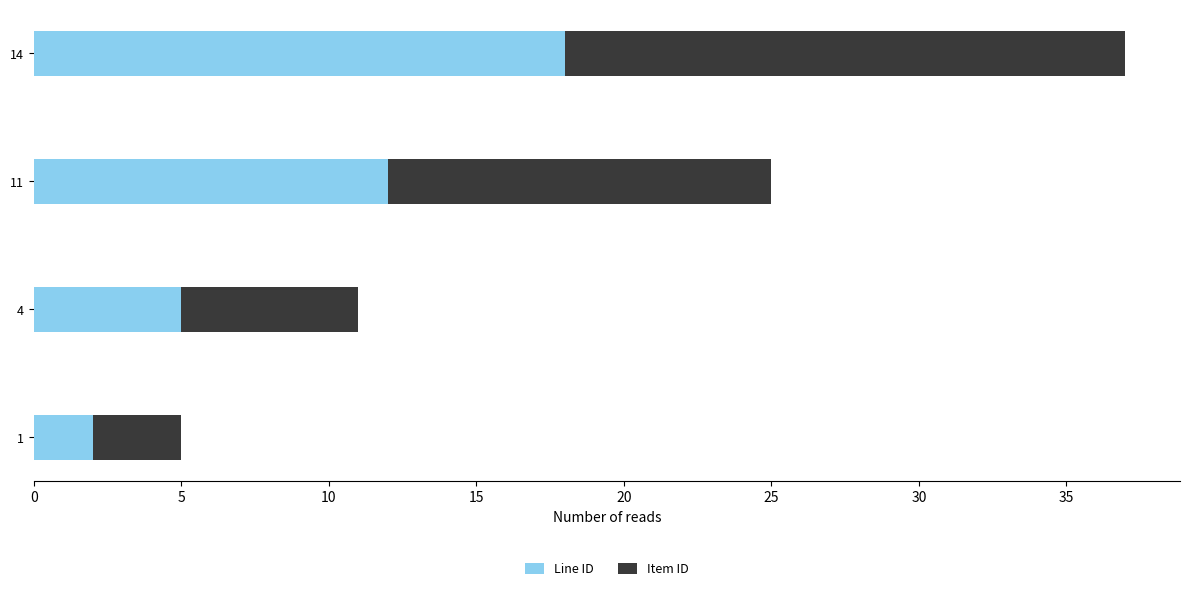

What are all the series names shown in the legend?

Line ID, Item ID